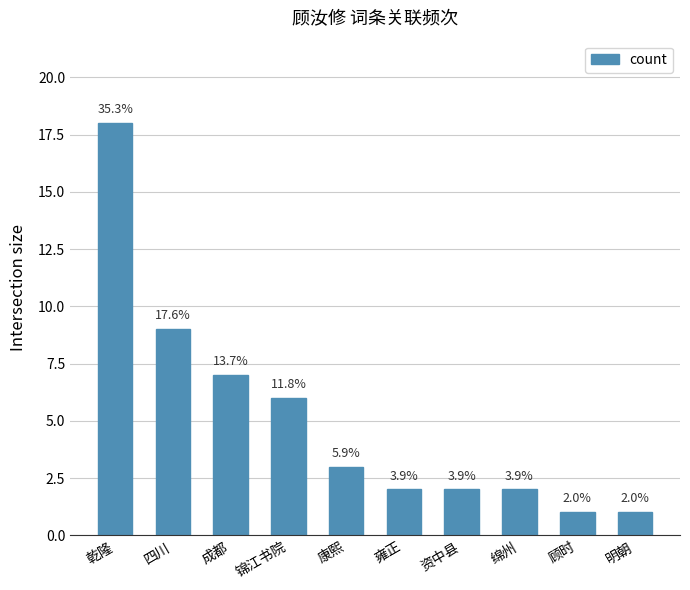

How many bars are there in total?

10